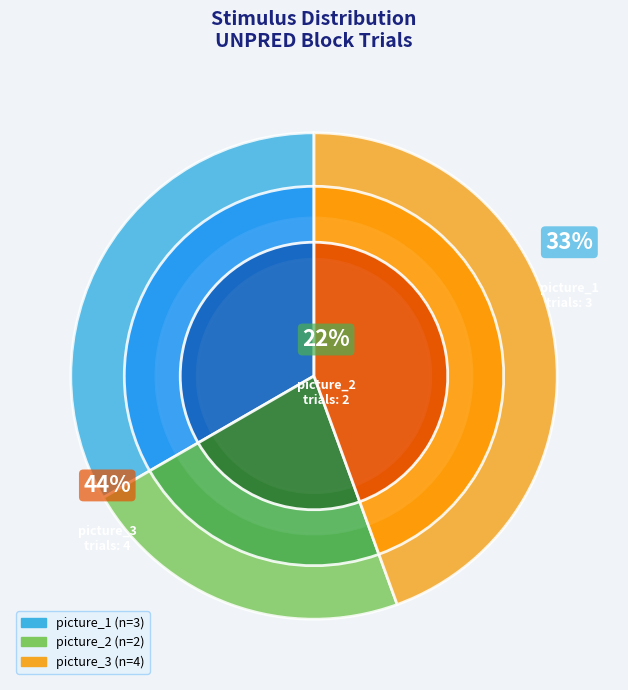

How many slices are in this pie chart?

9